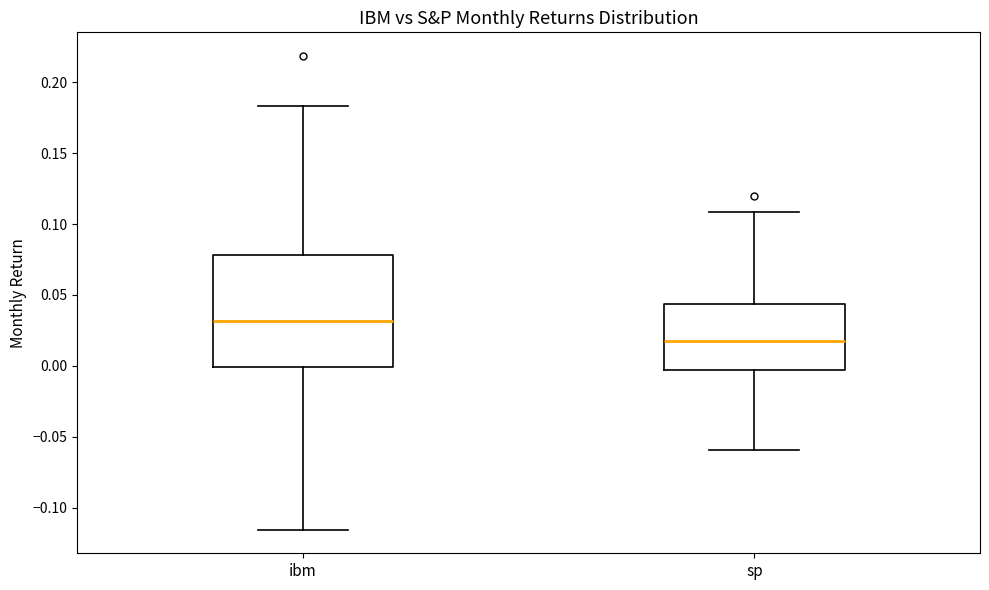

Comparing the boxes themselves (not the whiskers), which one is the tallest?

ibm